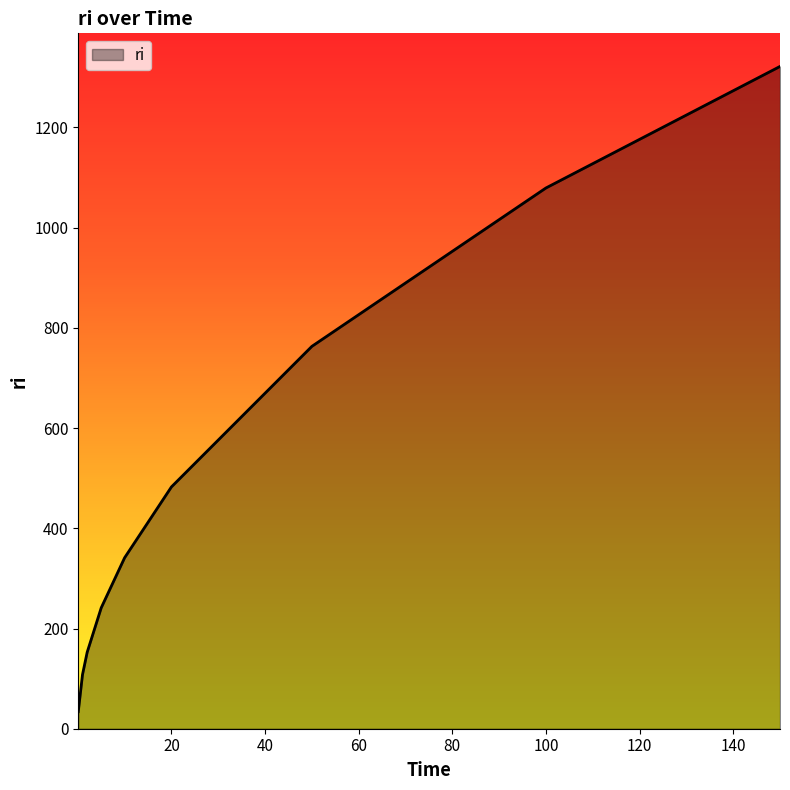

What is the difference between the maximum and minimum values?

1287.5